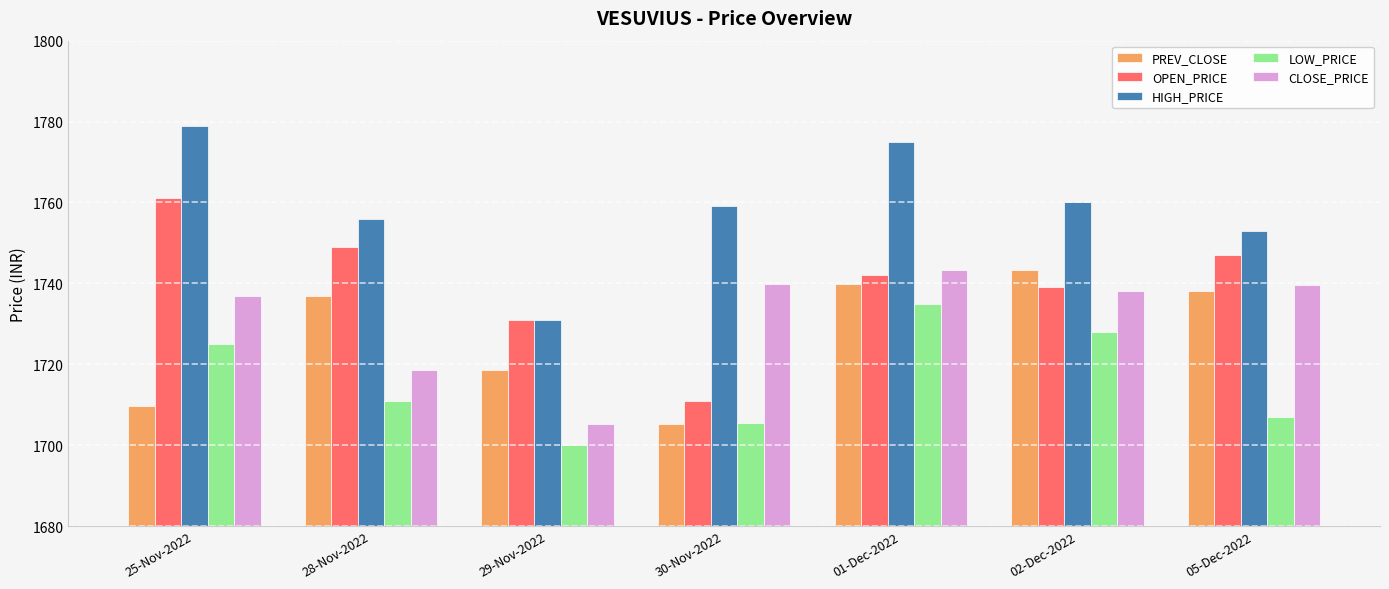

Rank the categories by OPEN_PRICE value from highest to lowest.

25-Nov-2022, 28-Nov-2022, 05-Dec-2022, 01-Dec-2022, 02-Dec-2022, 29-Nov-2022, 30-Nov-2022